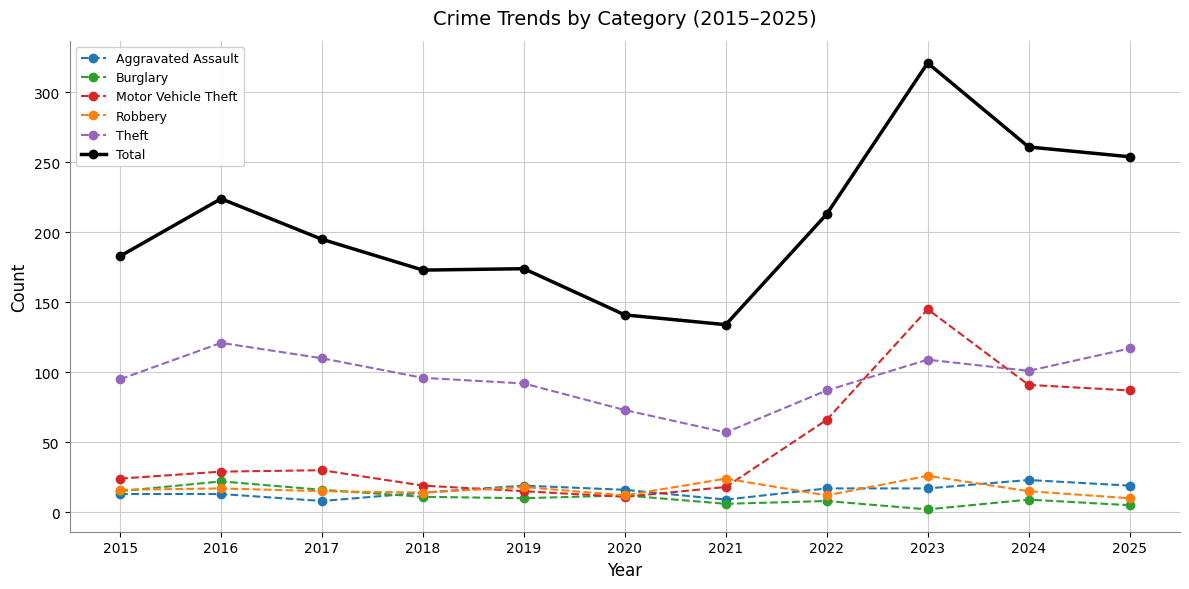

What is the difference between the highest and lowest values at 2016?

211